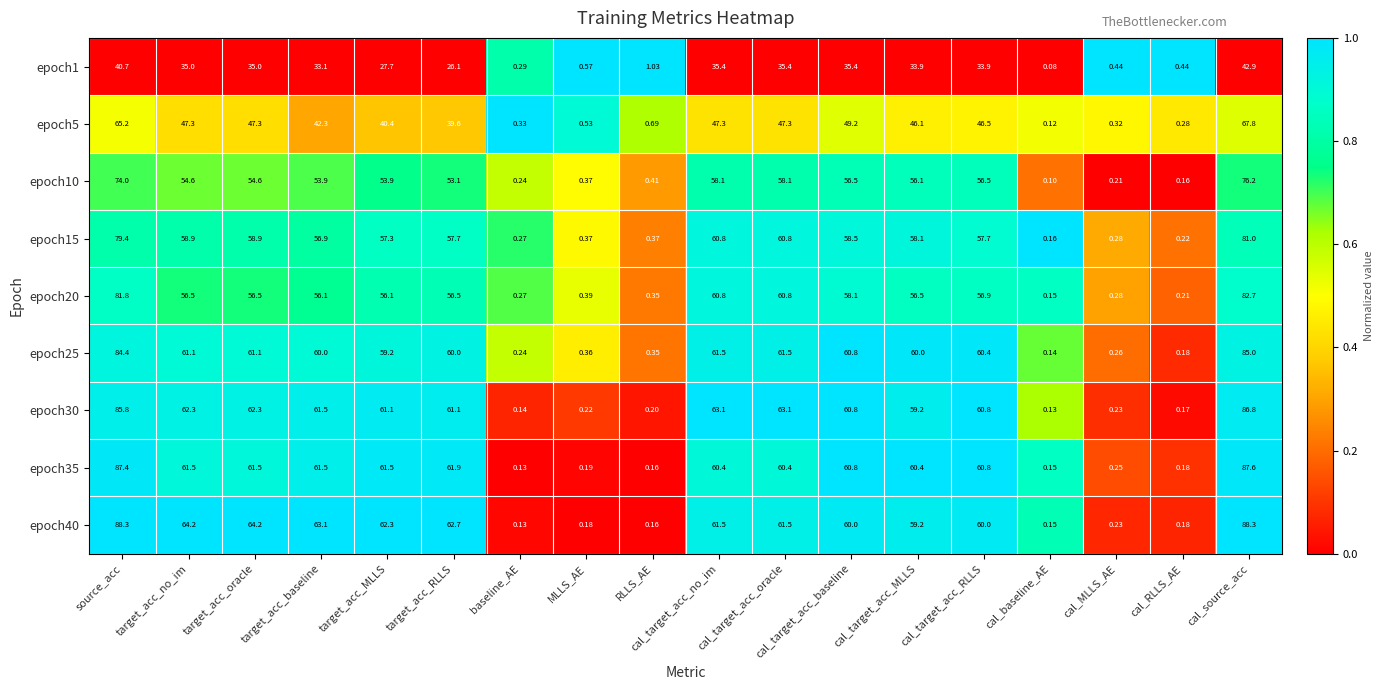

What is the maximum value shown in the chart?

88.3